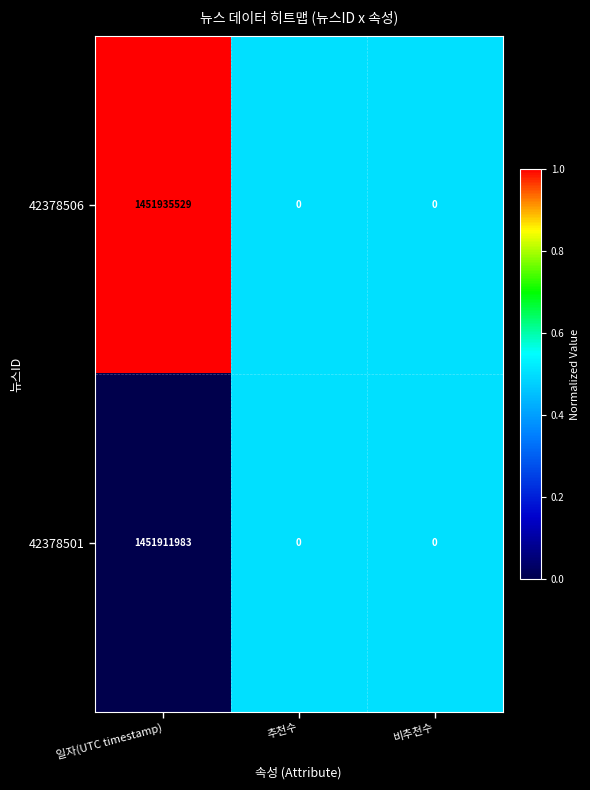

Reading left to right, transcribe all the data shown in this chart.

42378506: 일자(UTC timestamp)=1451935529	추천수=0	비추천수=0
42378501: 일자(UTC timestamp)=1451911983	추천수=0	비추천수=0